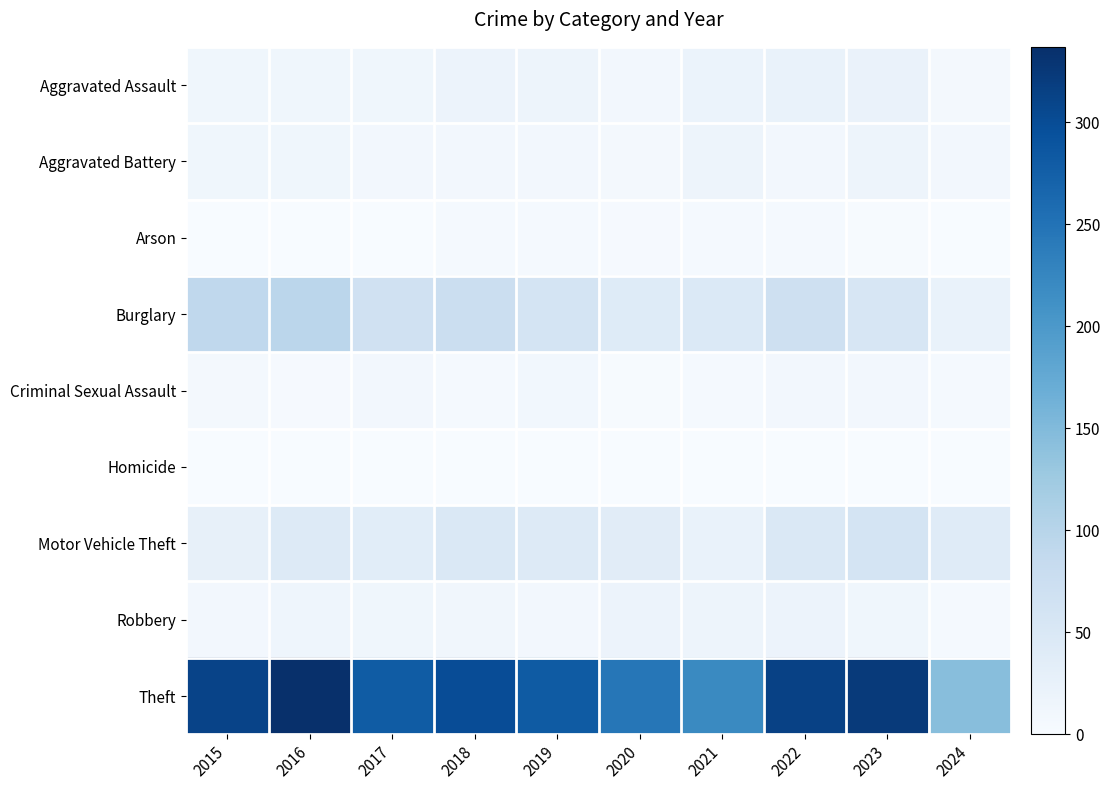

List the series in order of their peak value, lowest first.

Homicide, Arson, Criminal Sexual Assault, Aggravated Battery, Robbery, Aggravated Assault, Motor Vehicle Theft, Burglary, Theft